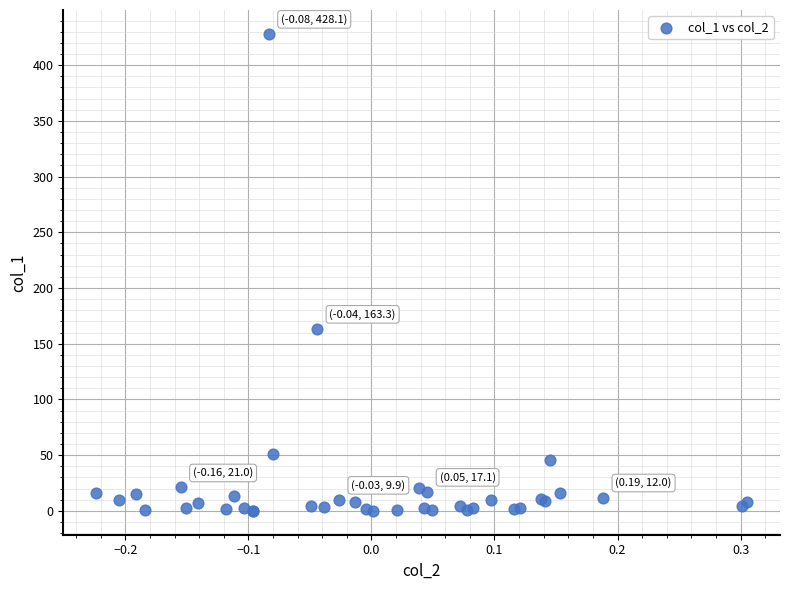

What Y value in the scatter plot is closest to 214?

163.3